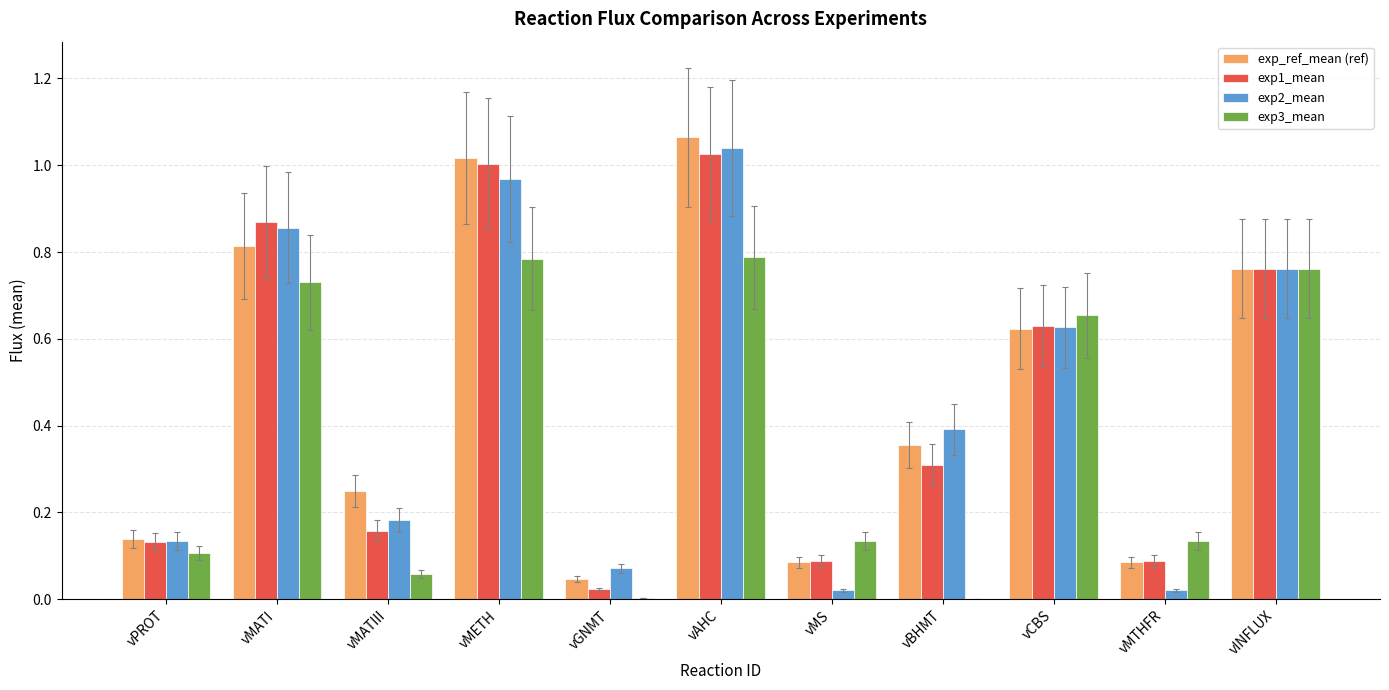

What is the total value across all series at vCBS?

2.5